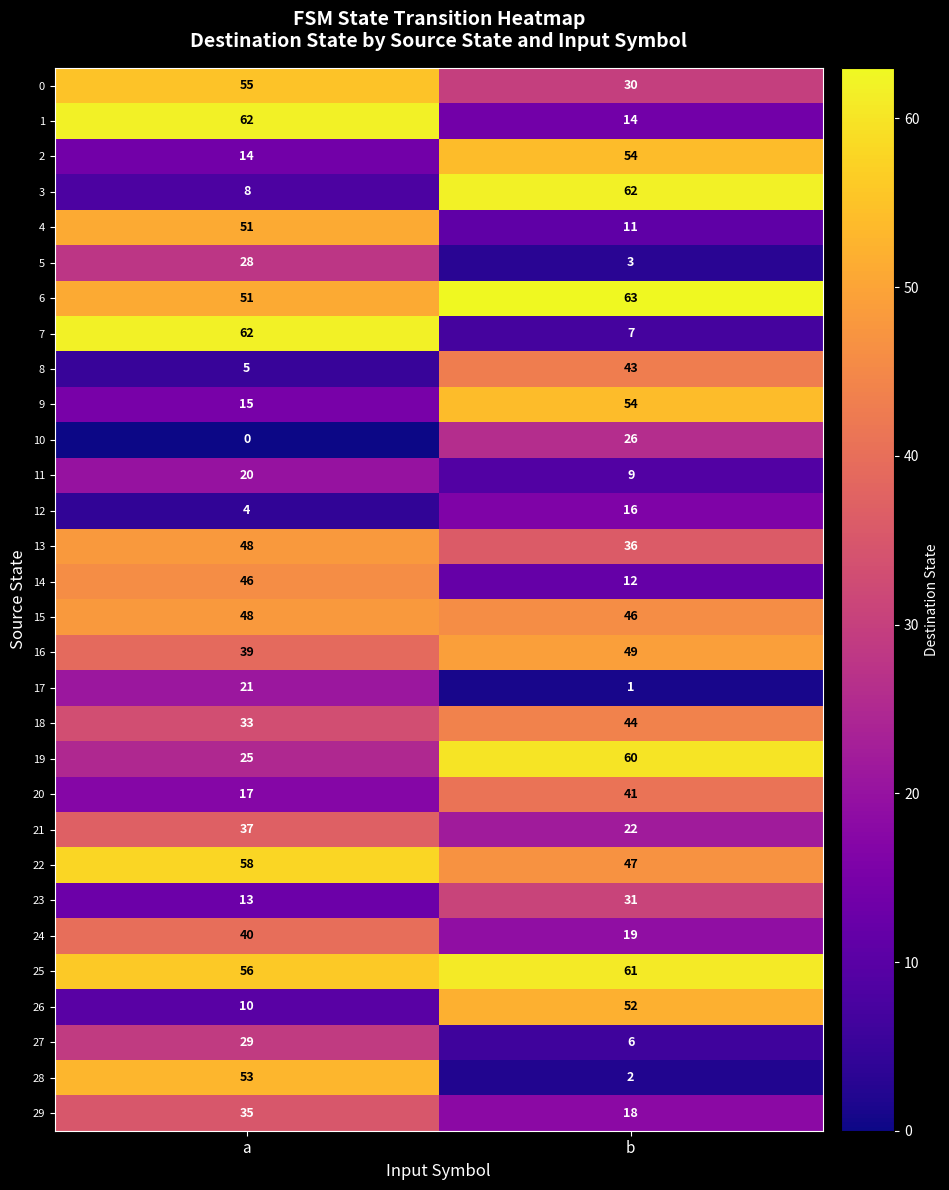

At how many categories does at least one series exceed 9?

2